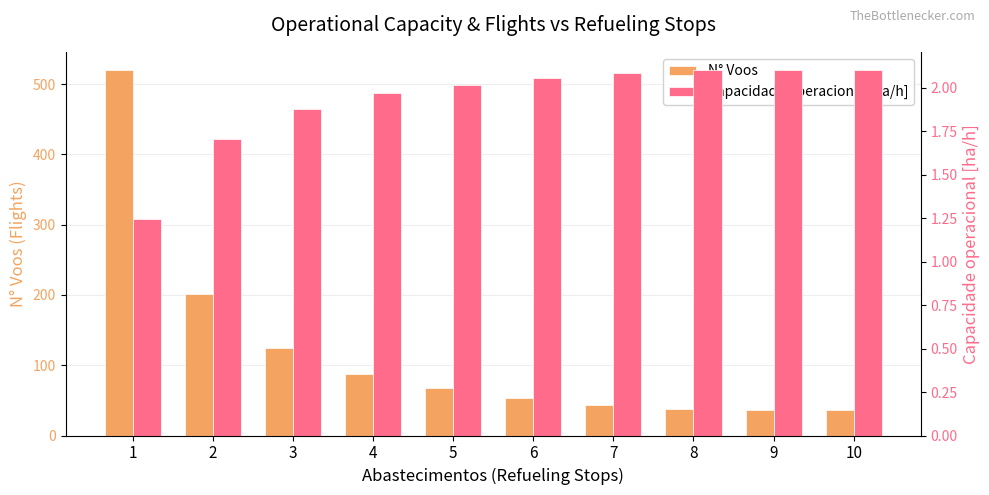

Which series has the widest spread of values?

N° Voos